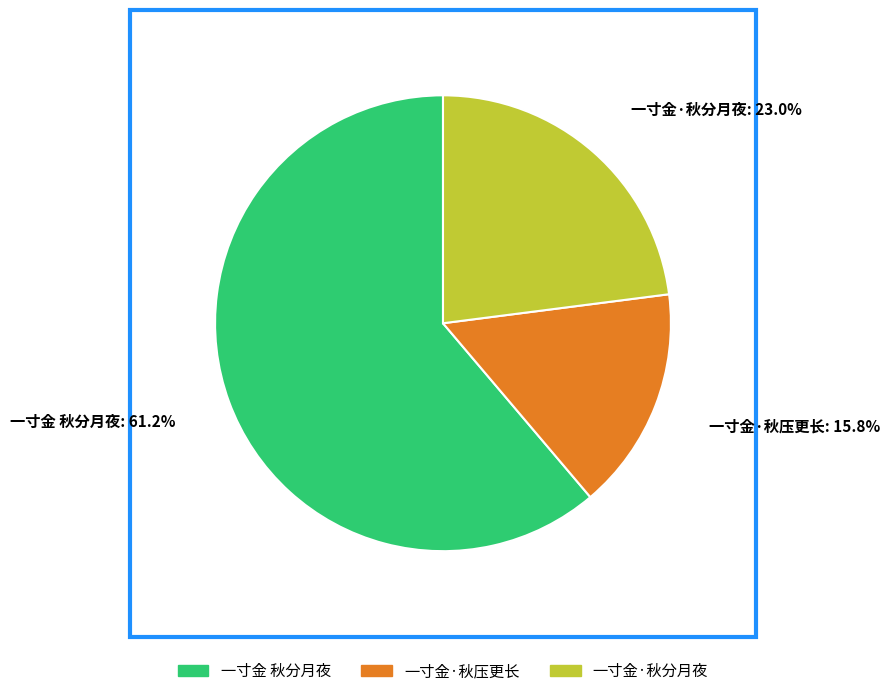

To the nearest percent, what is the difference between the largest and smallest slice percentages?

45%